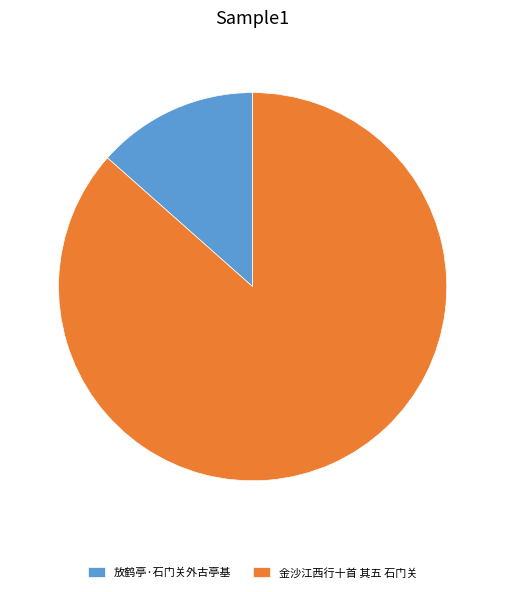

Do 放鹤亭·石门关外古亭基 and 金沙江西行十首 其五 石门关 together represent more than half of the pie?

Yes